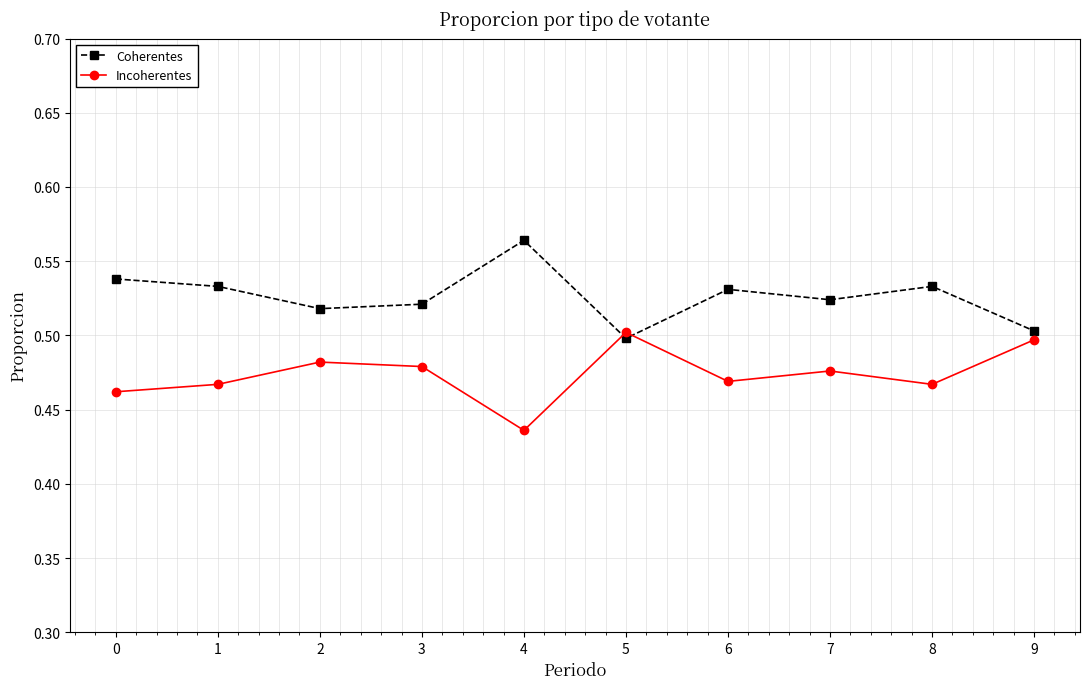

True or false: Incoherentes and Coherentes intersect in this chart.

True